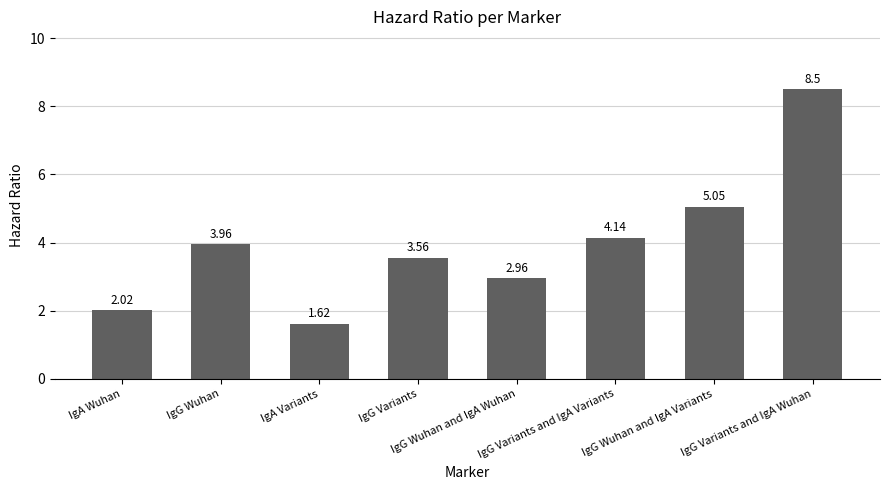

Approximately how many times larger is the value at IgA Wuhan compared to IgG Variants?

0.6